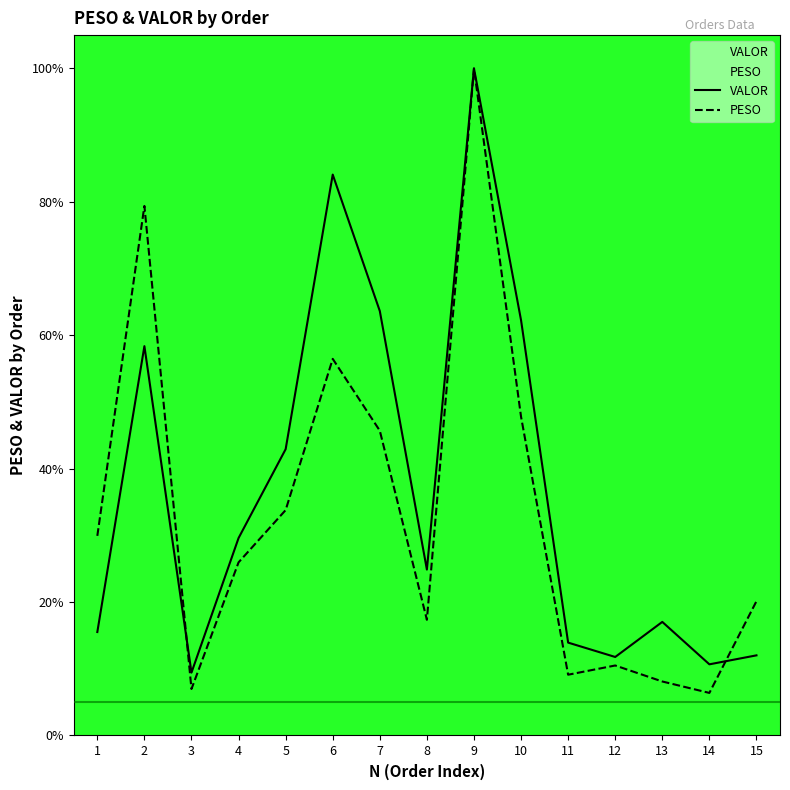

Which series ends up on top after the final intersection of VALOR and PESO?

PESO